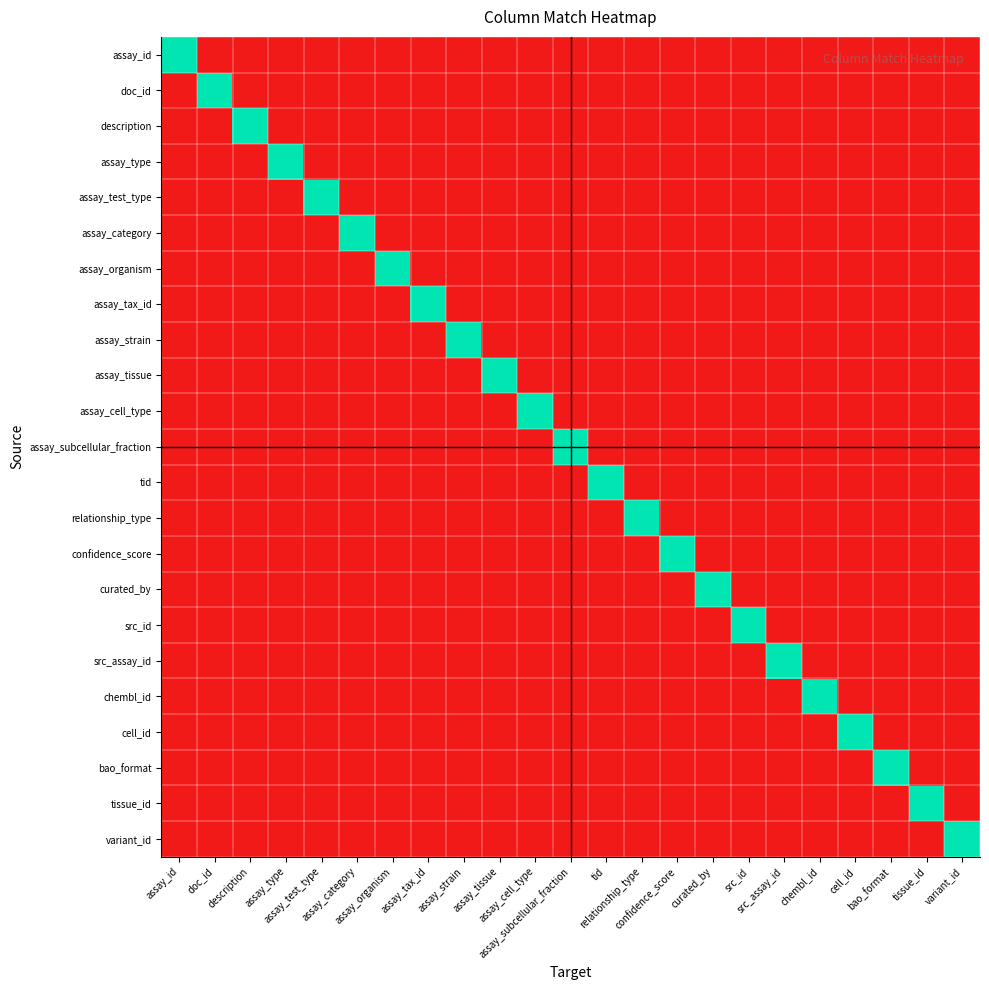

What is the total value across all series at assay_id?

1